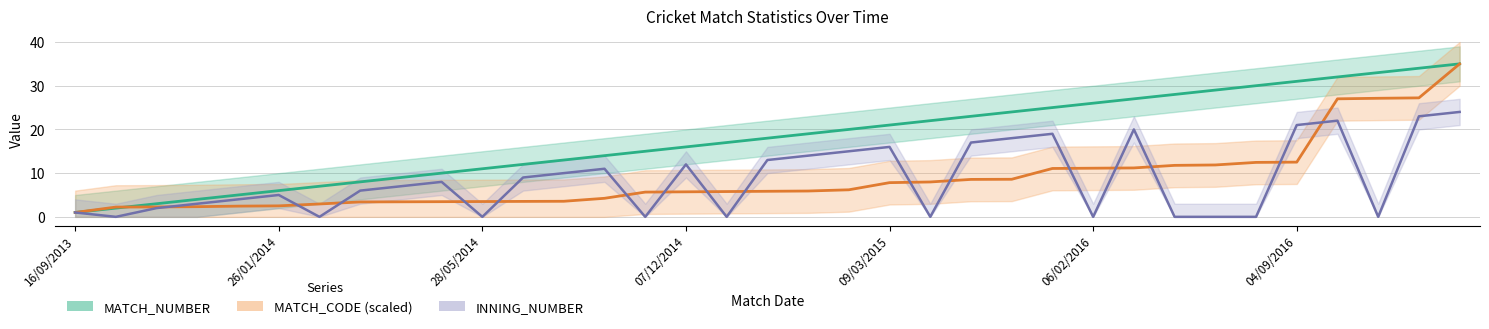

True or false: MATCH_NUMBER has more than 0 points higher than both neighbors.

False